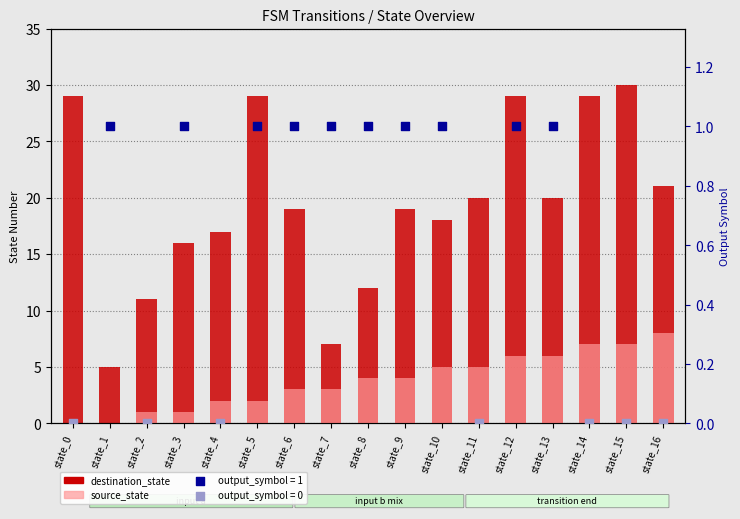

Which series has the largest total across all categories?

destination_state